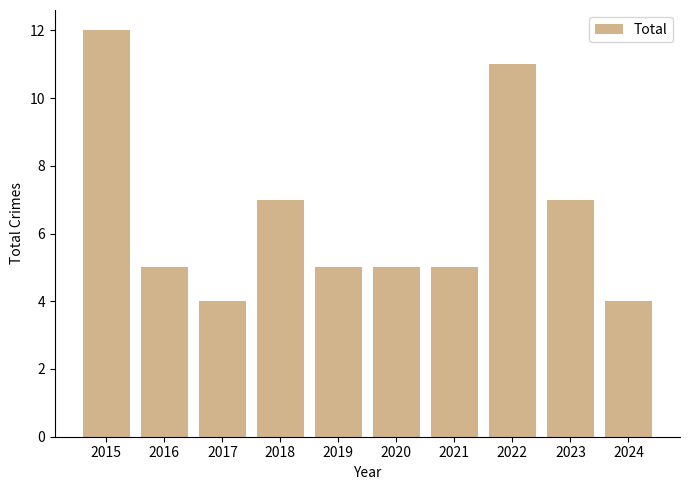

What is the difference between the second highest and minimum values?

7